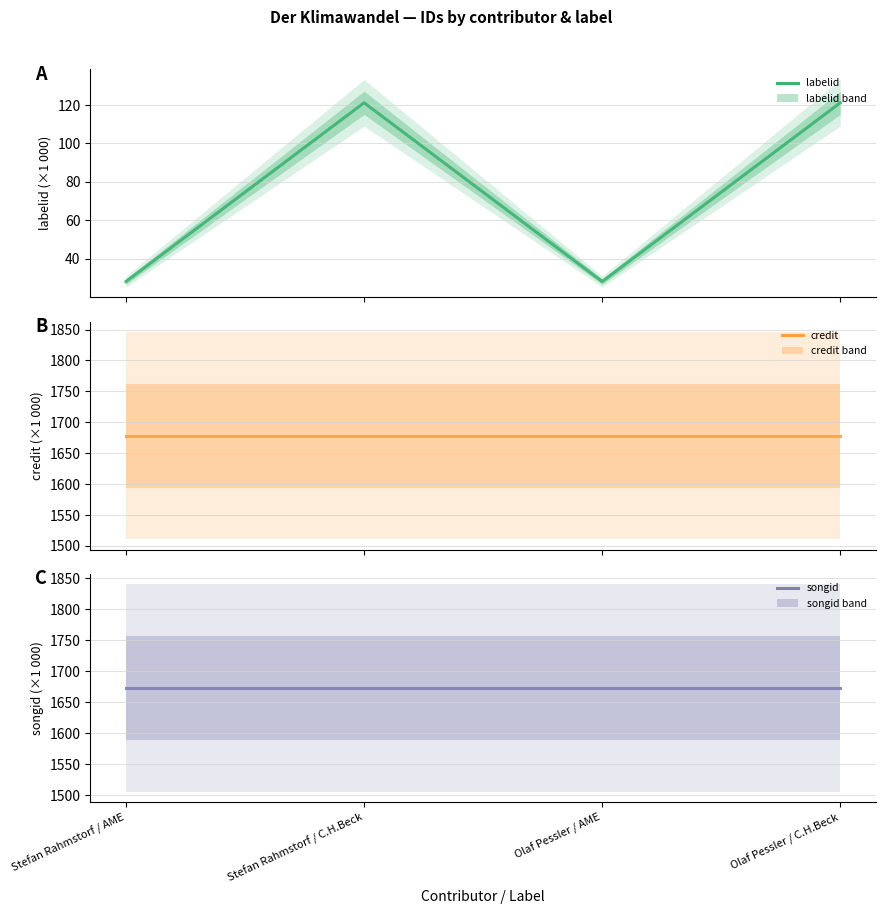

At which label does labelid reach its peak?

Stefan Rahmstorf / C.H.Beck